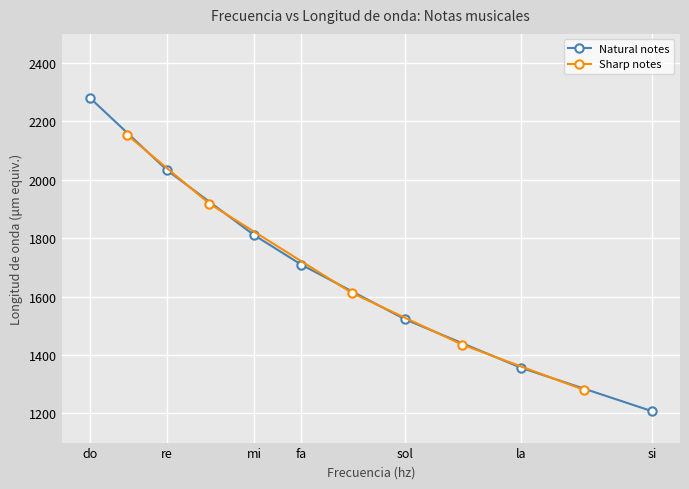

Rank the categories by value from highest to lowest.

do, re, mi, fa, sol, la, si